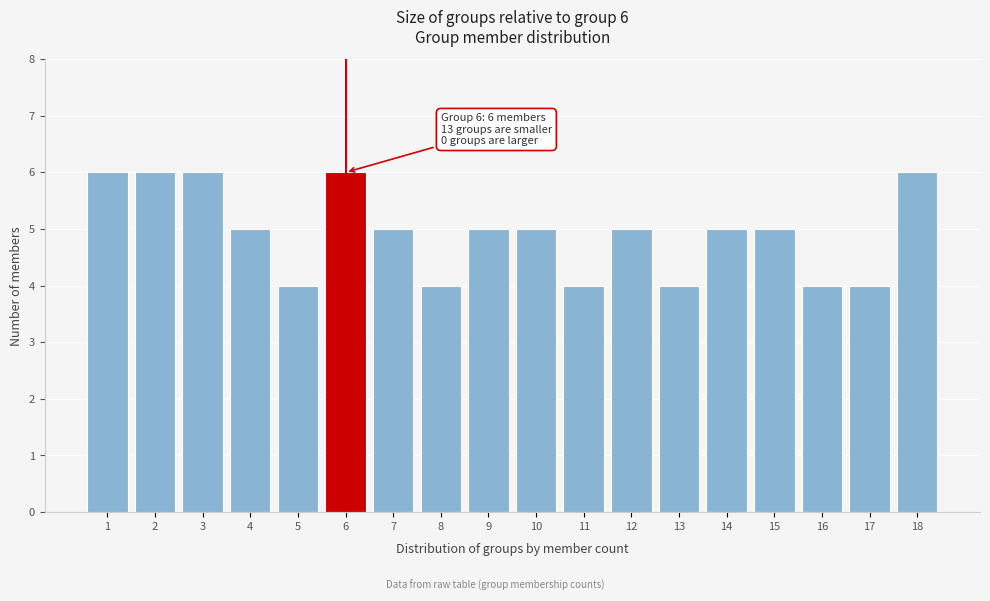

Reading right to left, what are all the values shown in this chart?

18=6	17=4	16=4	15=5	14=5	13=4	12=5	11=4	10=5	9=5	8=4	7=5	6=6	5=4	4=5	3=6	2=6	1=6